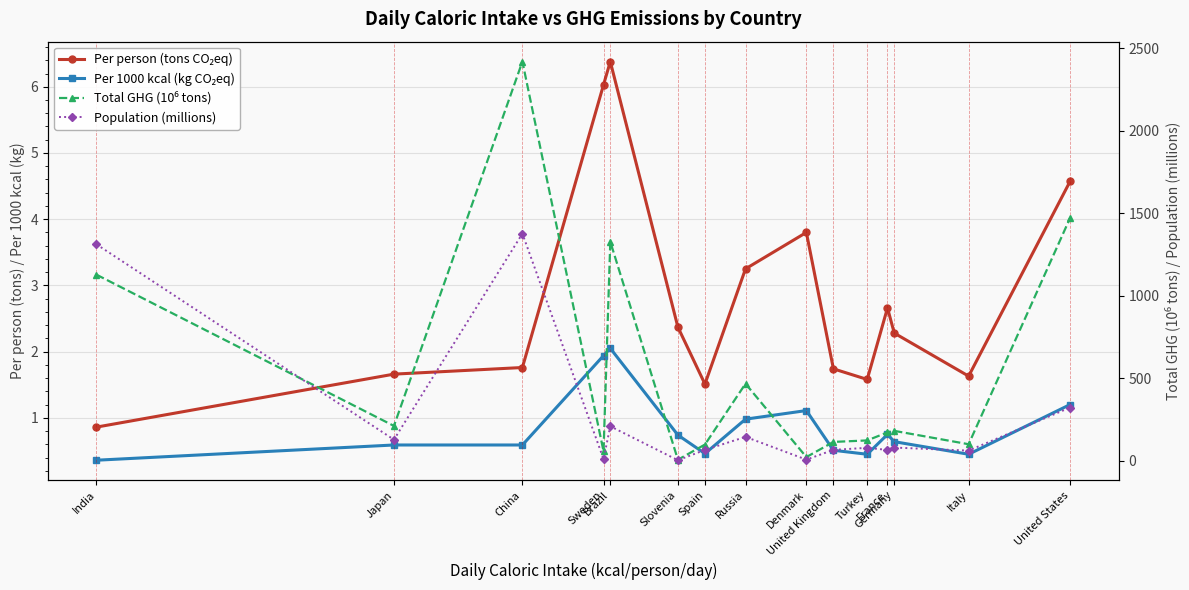

The value of Per 1000 kcal (kg CO₂eq) at India is 0.4. True or false?

True